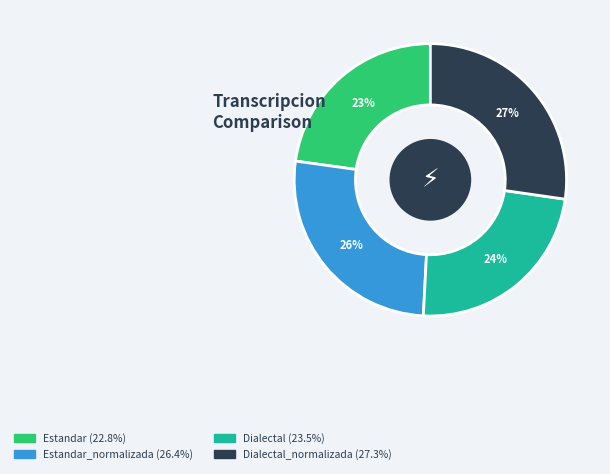

Is there a majority slice in this chart?

No